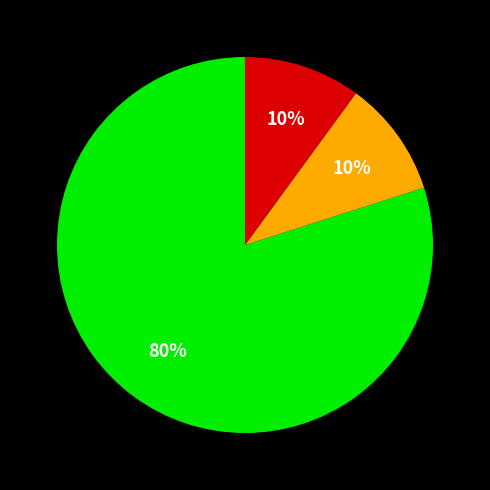

To the nearest percent, what is the average slice percentage?

33%